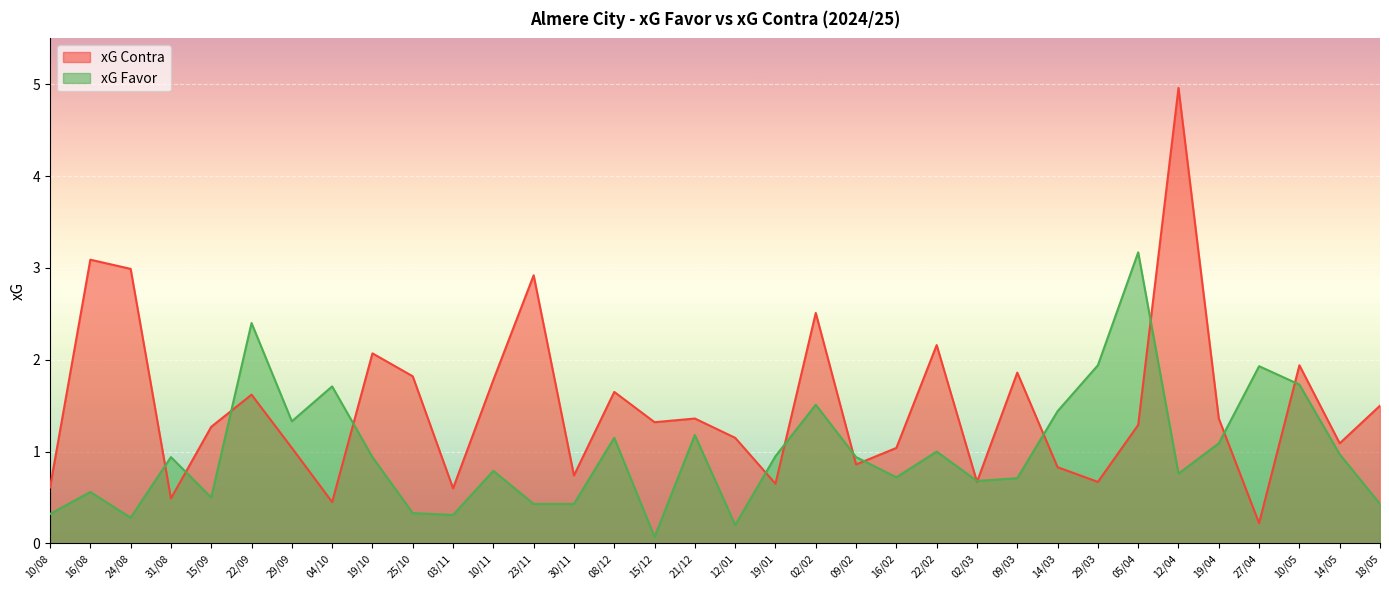

Which series has the widest spread of values?

xG Contra